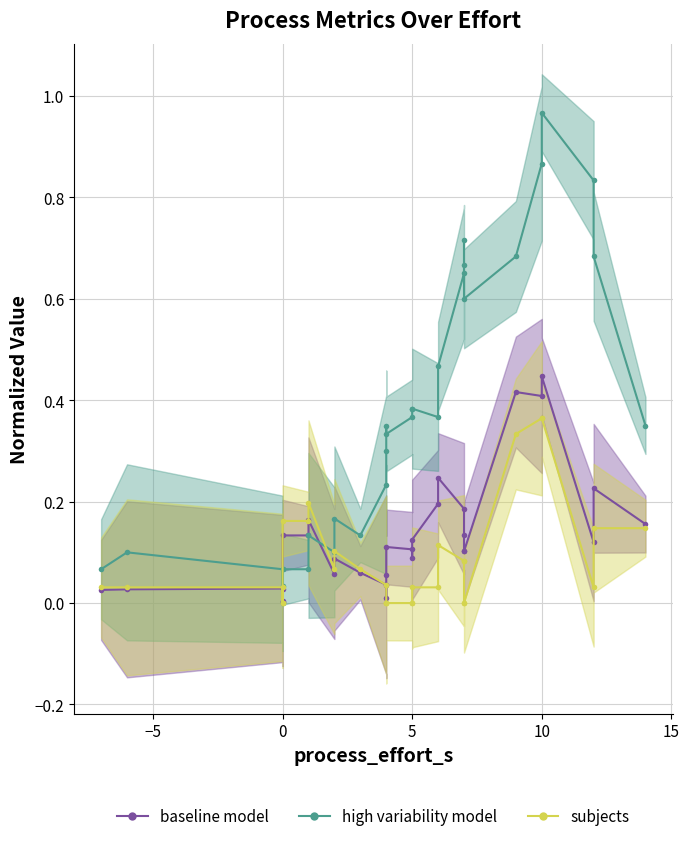

What is the difference between the maximum and minimum values in the baseline model series?

0.4